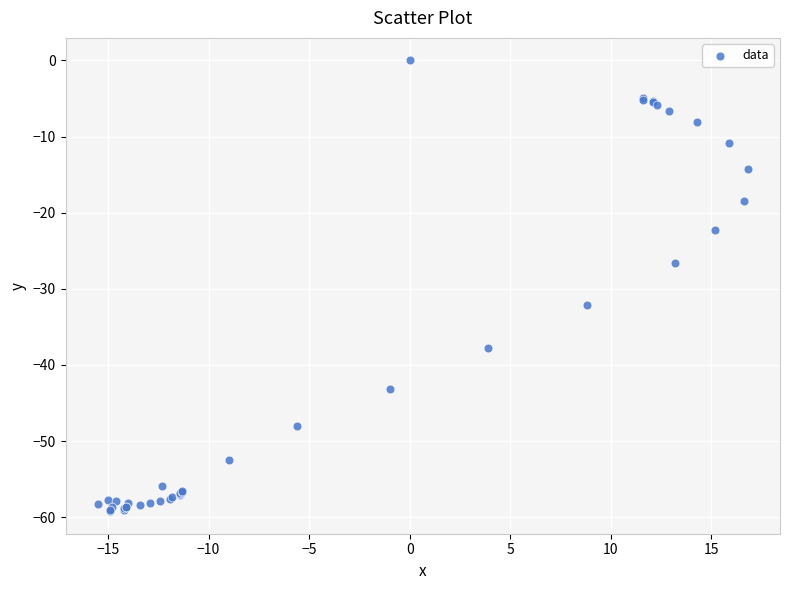

What Y value in the scatter plot is closest to -29?

-26.6